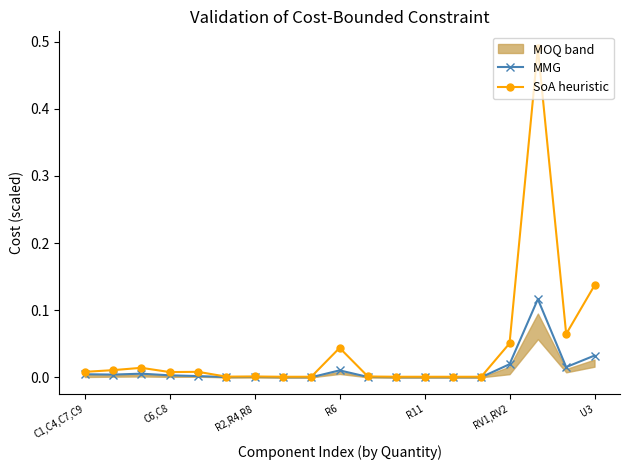

True or false: MMG has more than 0 points higher than both neighbors.

True